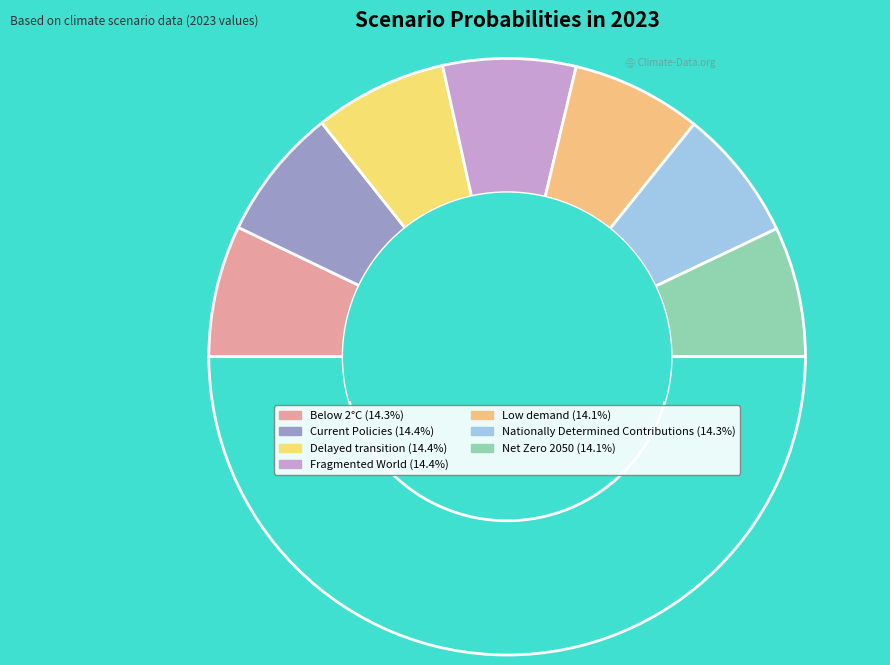

How many segments does this pie chart have?

8